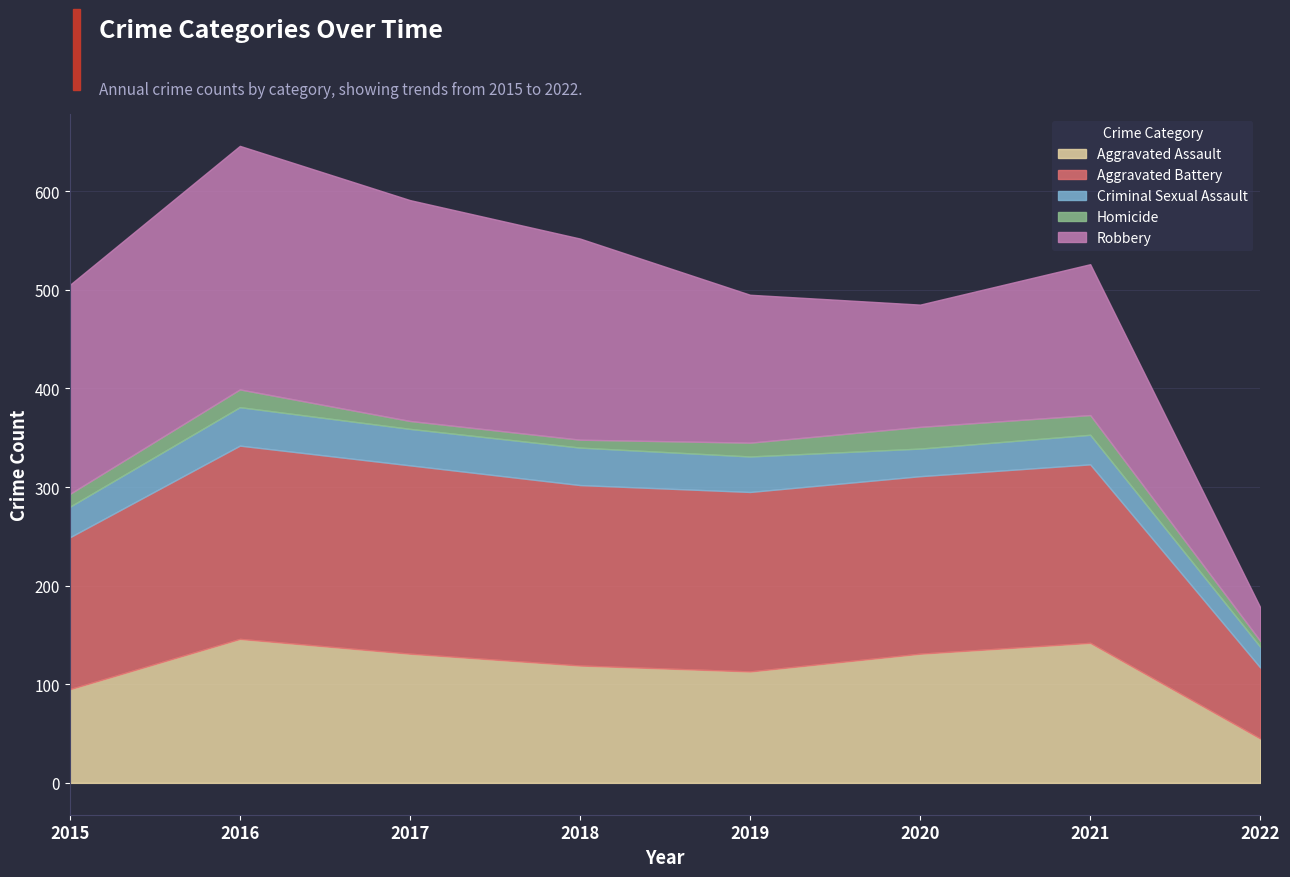

Which series ends up on top after the final intersection of Aggravated Battery and Robbery?

Aggravated Battery